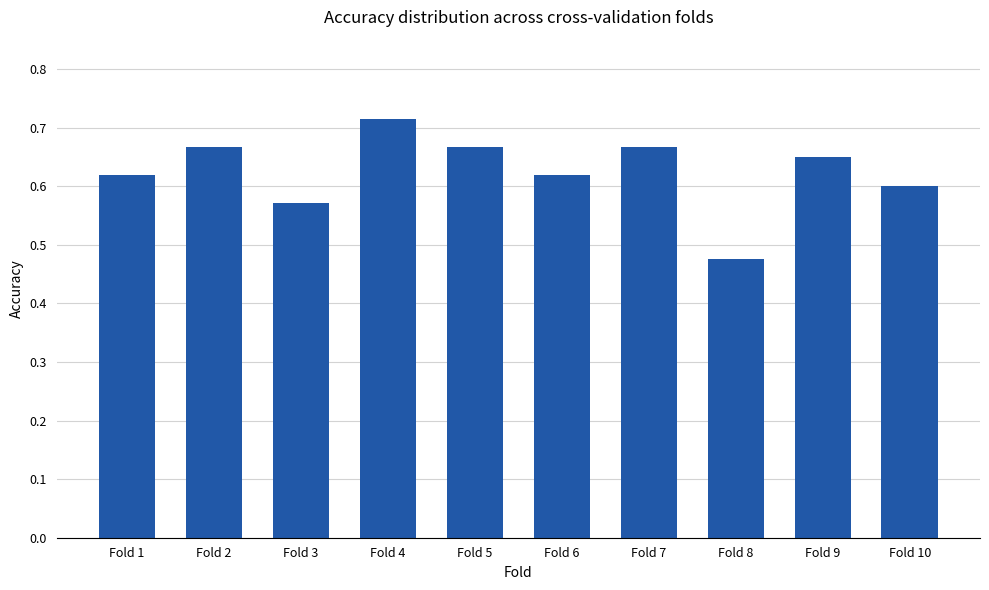

Where is the data nearest to the value 0?

Fold 8